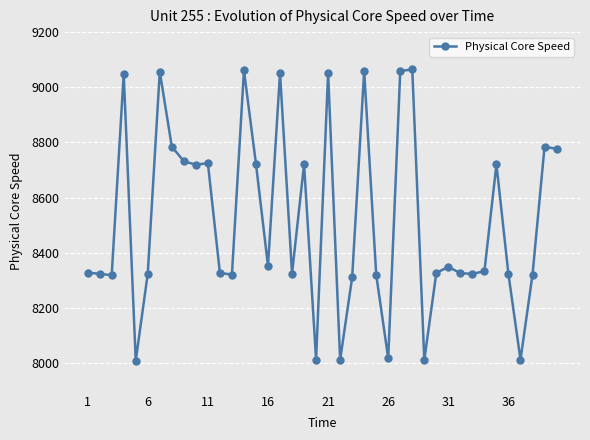

What is the smallest value displayed?

8009.0